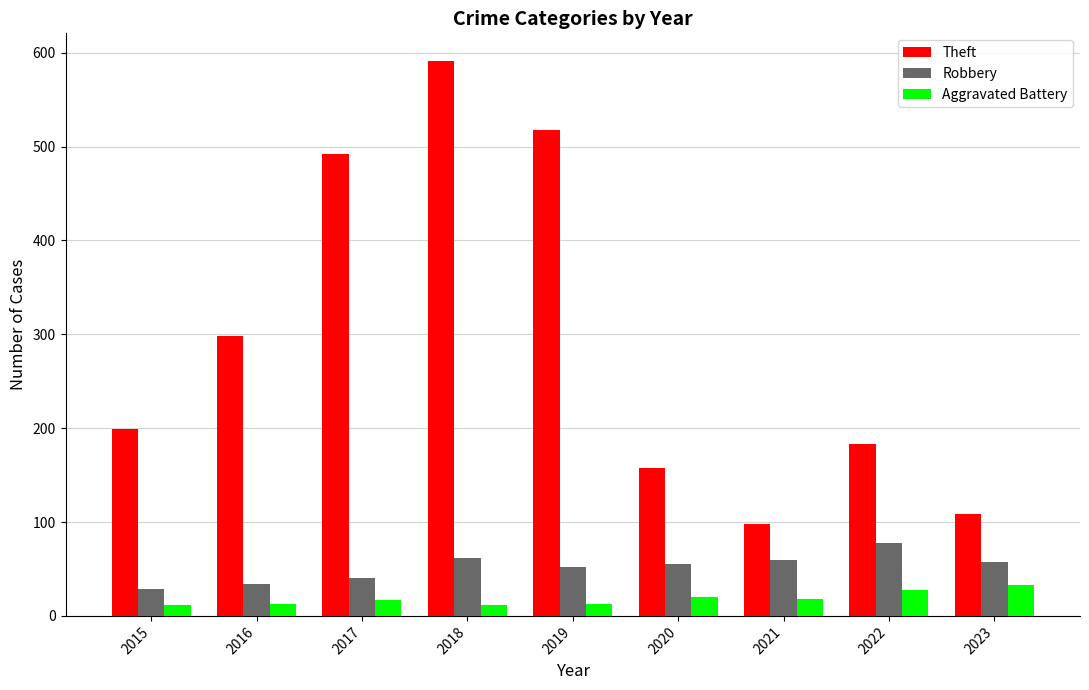

Which series has the largest total across all categories?

Theft